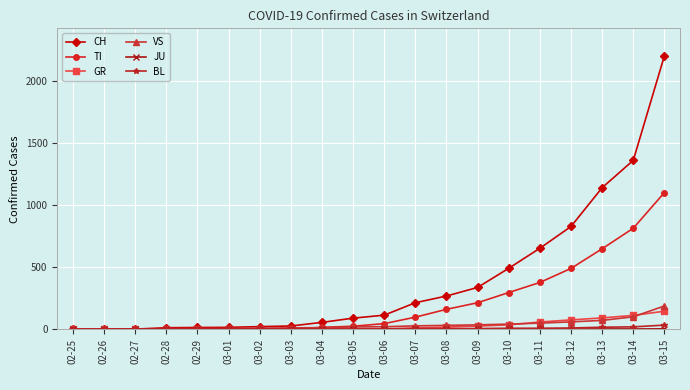

What is the label of the 6th point from the left?

03-01